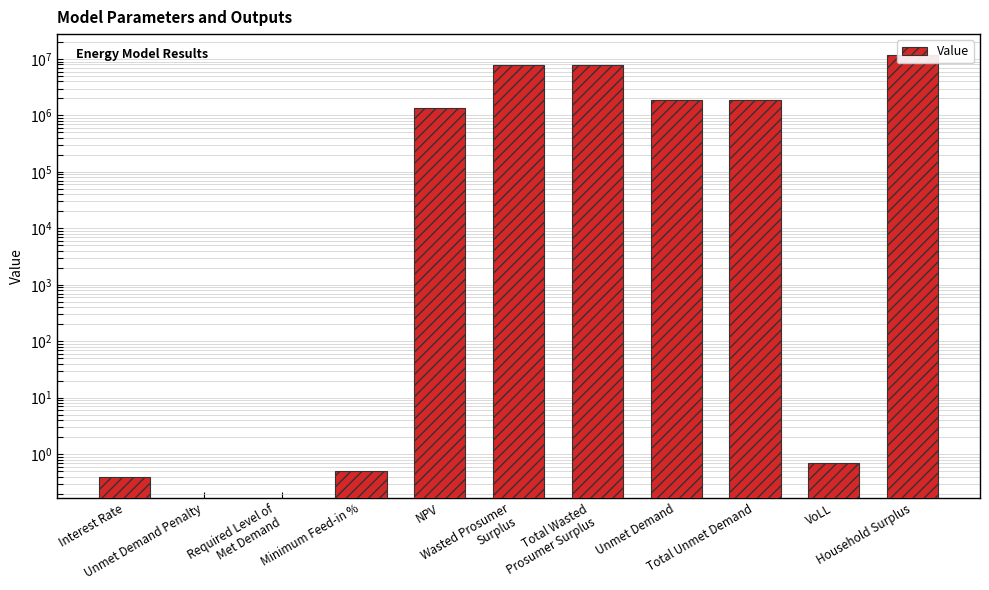

Between Wasted Prosumer
Surplus and VoLL, which is larger?

Wasted Prosumer
Surplus